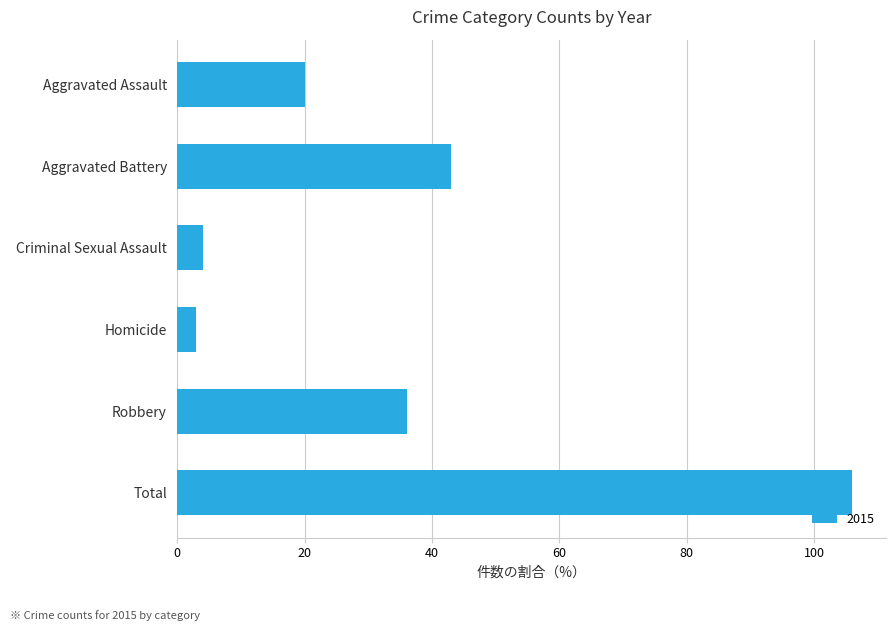

What is the greatest value displayed?

106